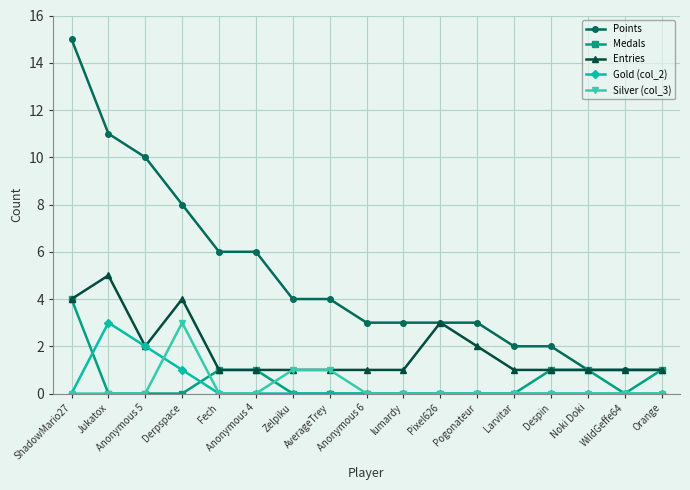

Is the value of Entries at Jukatox greater than the value of Gold (col_2) at AverageTrey?

Yes